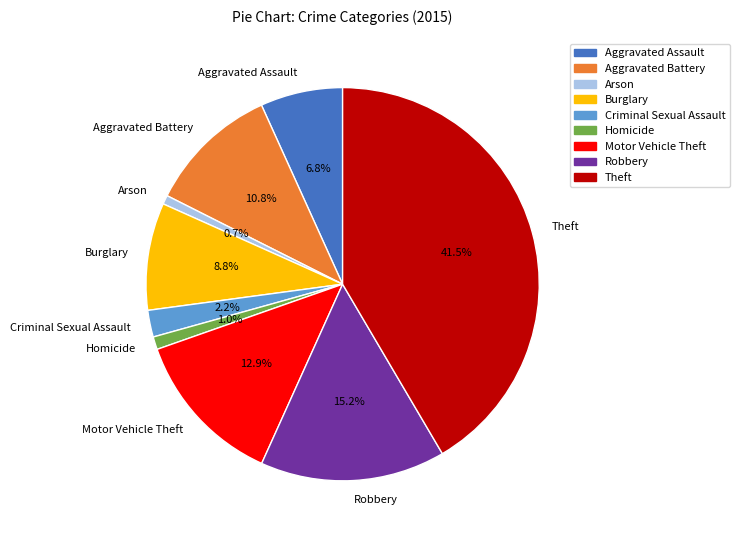

What is the ratio of the value at Aggravated Assault to the value at Theft?

0.2